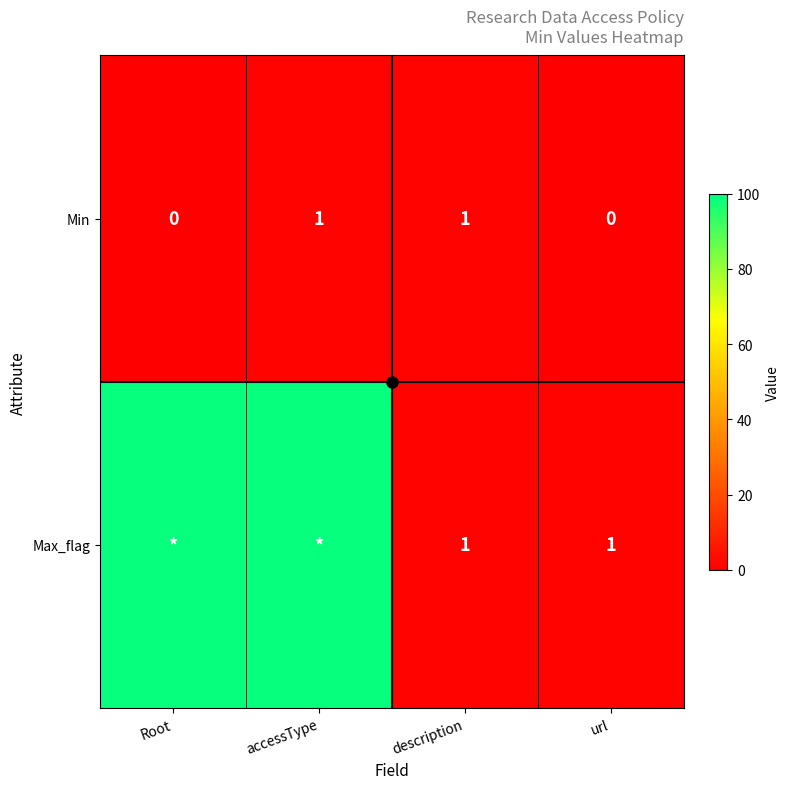

At how many categories does at least one series exceed 71?

2